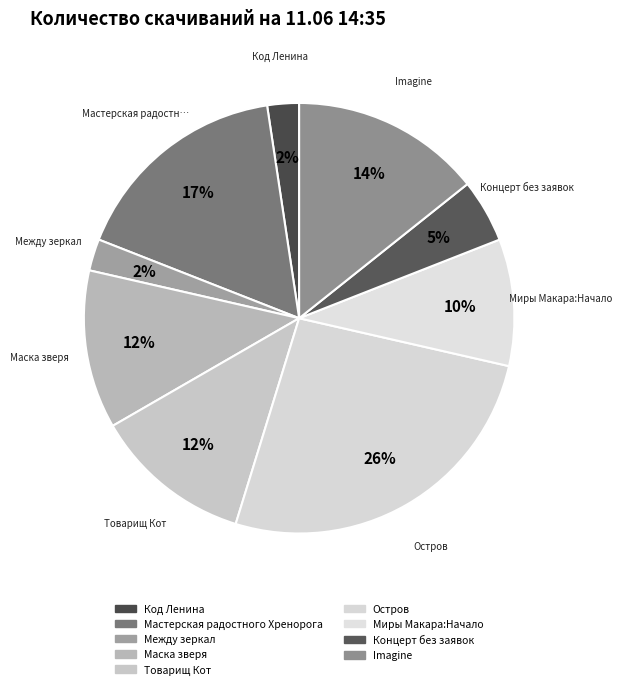

How many segments does this pie chart have?

9